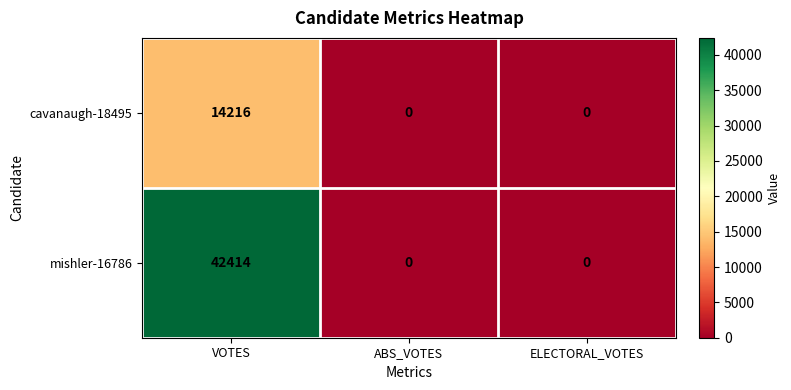

How many distinct data groups are displayed?

2